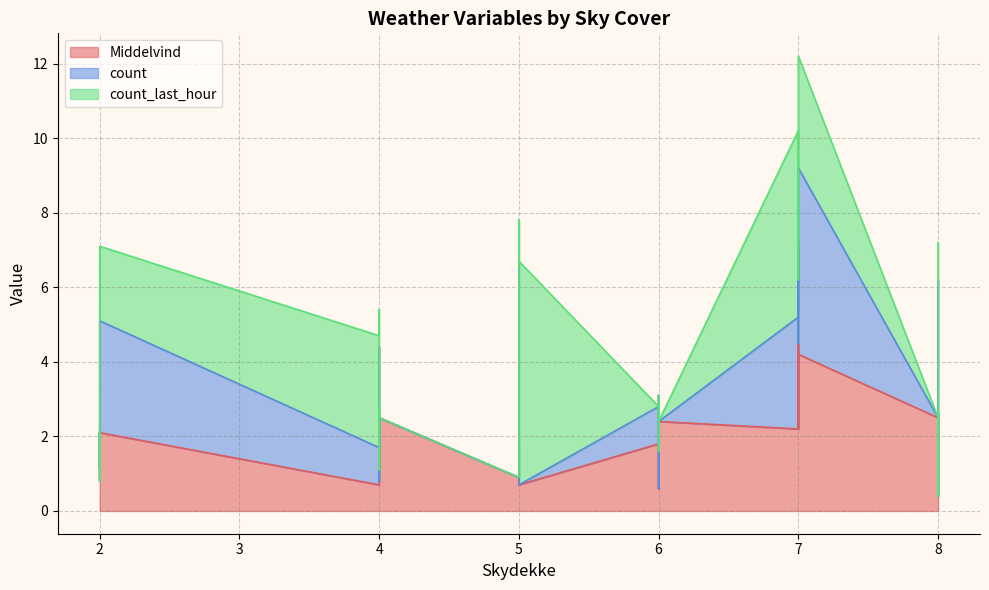

Reading left to right, extract all data points from this chart.

Middelvind: 0=2.1	1=1.2	2=2.1	3=0.8	4=1.7	5=1.8	6=2.1	7=0.7	8=2.4	9=2.6	10=1.1	11=1.2	12=0.8	13=0.9	14=1.8	15=0.7	16=1.8	17=0.6	18=1.3	19=1.8	20=1.8	21=2.5	22=3.1	23=2.4	24=2.5	25=1.9	26=1.7	27=1.7	28=0.4	29=1.1	30=1.1	31=2.3	32=2.6	33=1.2	34=2.2	35=3.1	36=4.5	37=2.2	38=4.1	39=4.2
count: 0=0.0	1=0.0	2=0.0	3=0.0	4=1.0	5=2.0	6=3.0	7=1.0	8=2.0	9=0.0	10=0.0	11=1.0	12=0.0	13=0.0	14=6.0	15=0.0	16=1.0	17=0.0	18=1.0	19=0.0	20=0.0	21=0.0	22=0.0	23=0.0	24=0.0	25=0.0	26=0.0	27=0.0	28=0.0	29=0.0	30=0.0	31=0.0	32=1.0	33=5.0	34=3.0	35=4.0	36=0.0	37=4.0	38=3.0	39=5.0
count_last_hour: 0=0.0	1=0.0	2=0.0	3=0.0	4=0.0	5=1.0	6=2.0	7=3.0	8=1.0	9=2.0	10=0.0	11=0.0	12=1.0	13=0.0	14=0.0	15=6.0	16=0.0	17=1.0	18=0.0	19=1.0	20=0.0	21=0.0	22=0.0	23=0.0	24=0.0	25=0.0	26=0.0	27=0.0	28=0.0	29=0.0	30=0.0	31=0.0	32=0.0	33=1.0	34=5.0	35=3.0	36=4.0	37=0.0	38=4.0	39=3.0